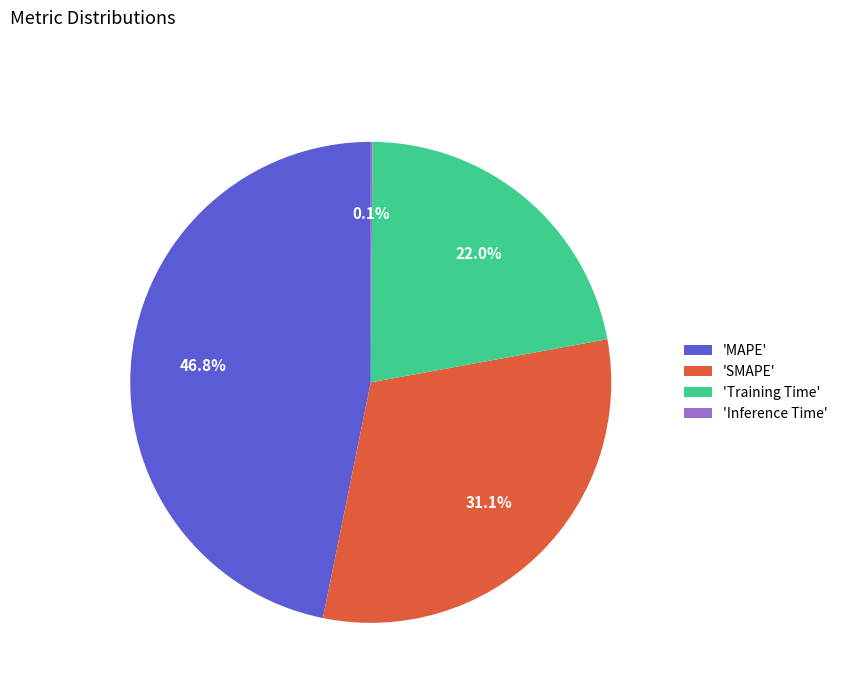

Does 'MAPE' represent more than half of the total?

No